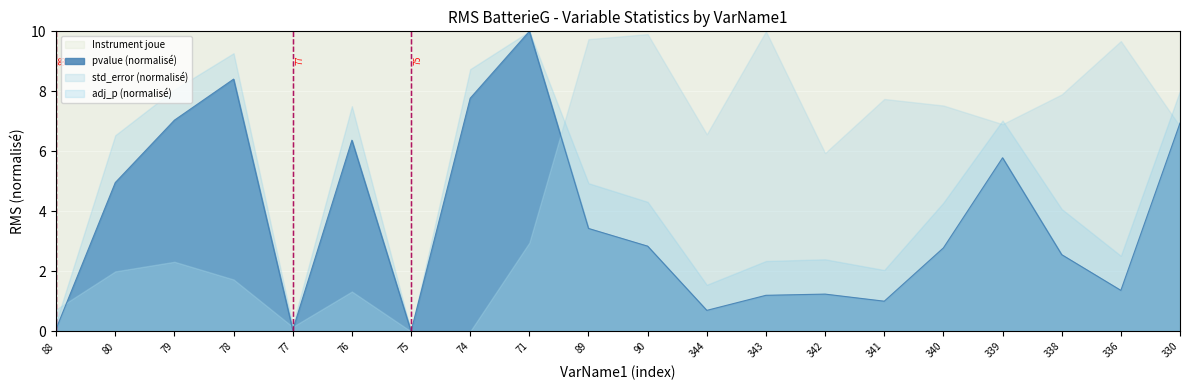

The chart shows a value of 1.8 at 342. True or false?

False